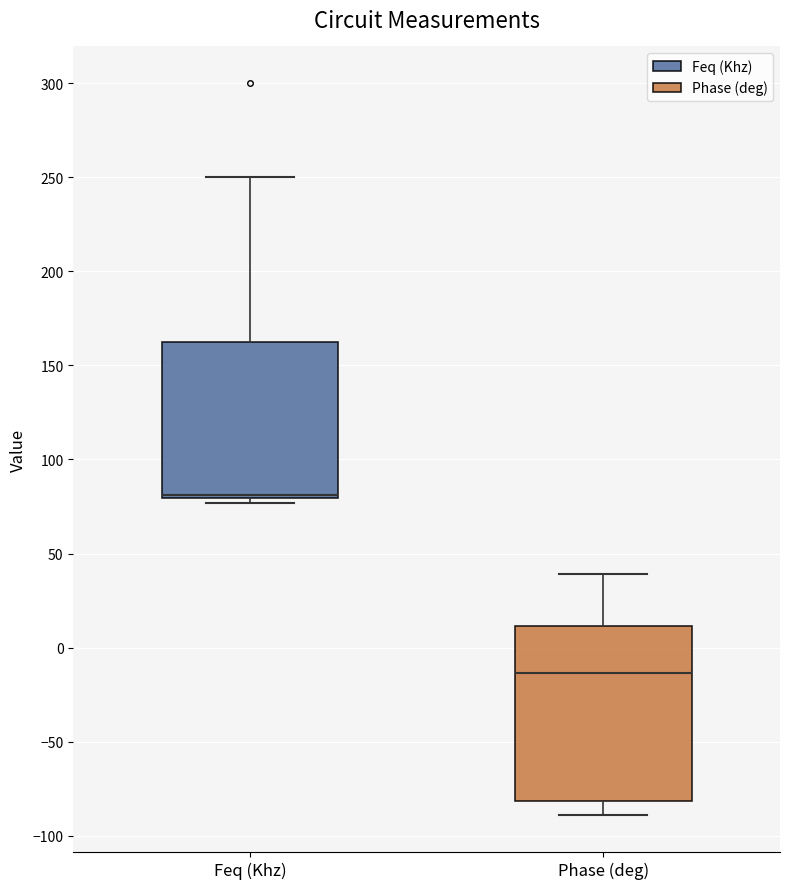

Which box is the tallest, from its lower edge to its upper edge?

Phase (deg)